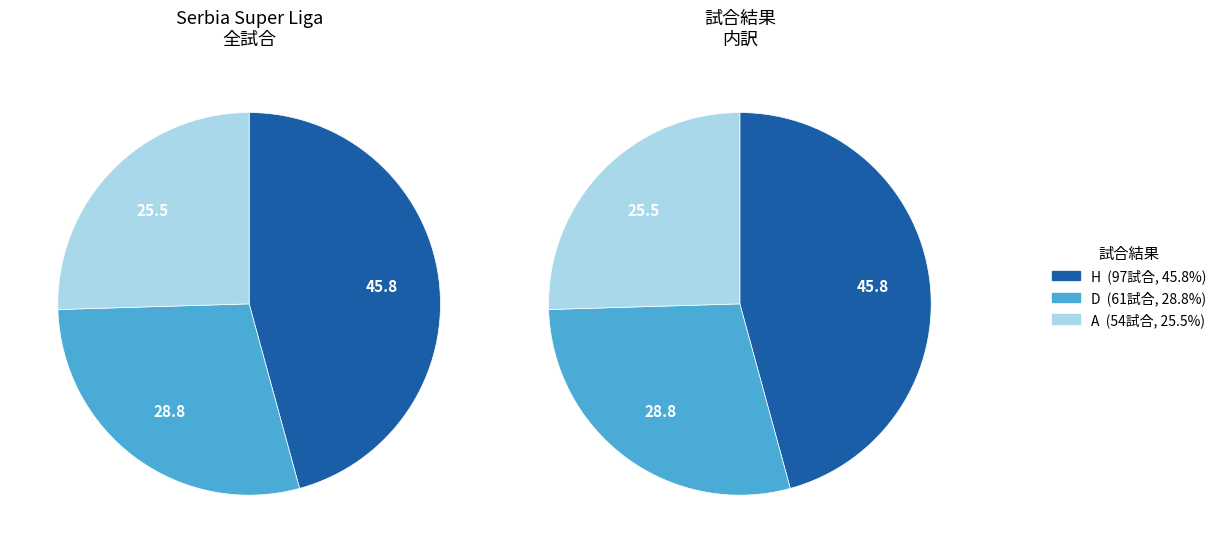

Is it true that A is 11% of the pie?

False